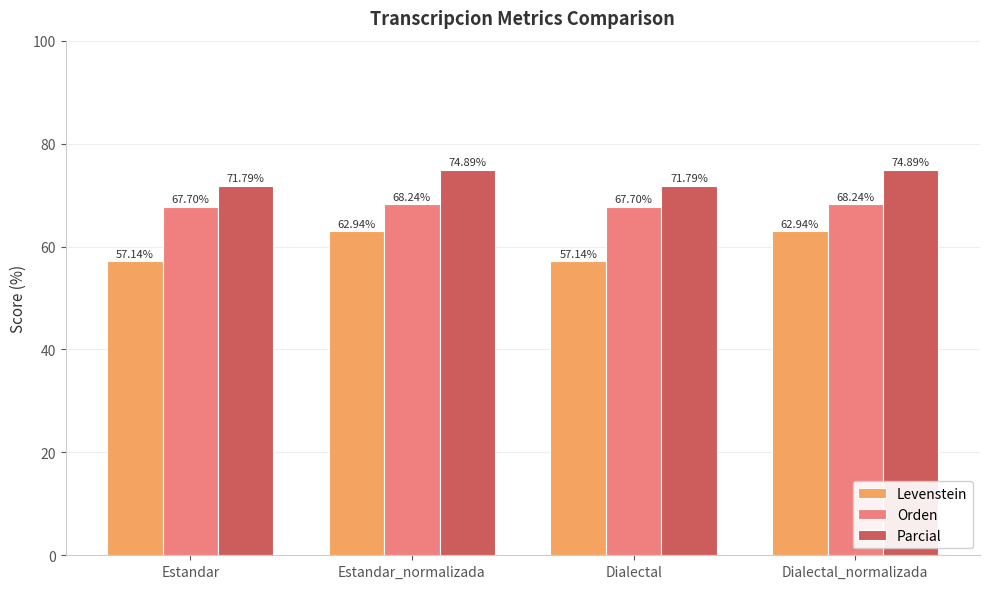

Is the value of Parcial at Estandar_normalizada greater than the value of Levenstein at Dialectal?

Yes